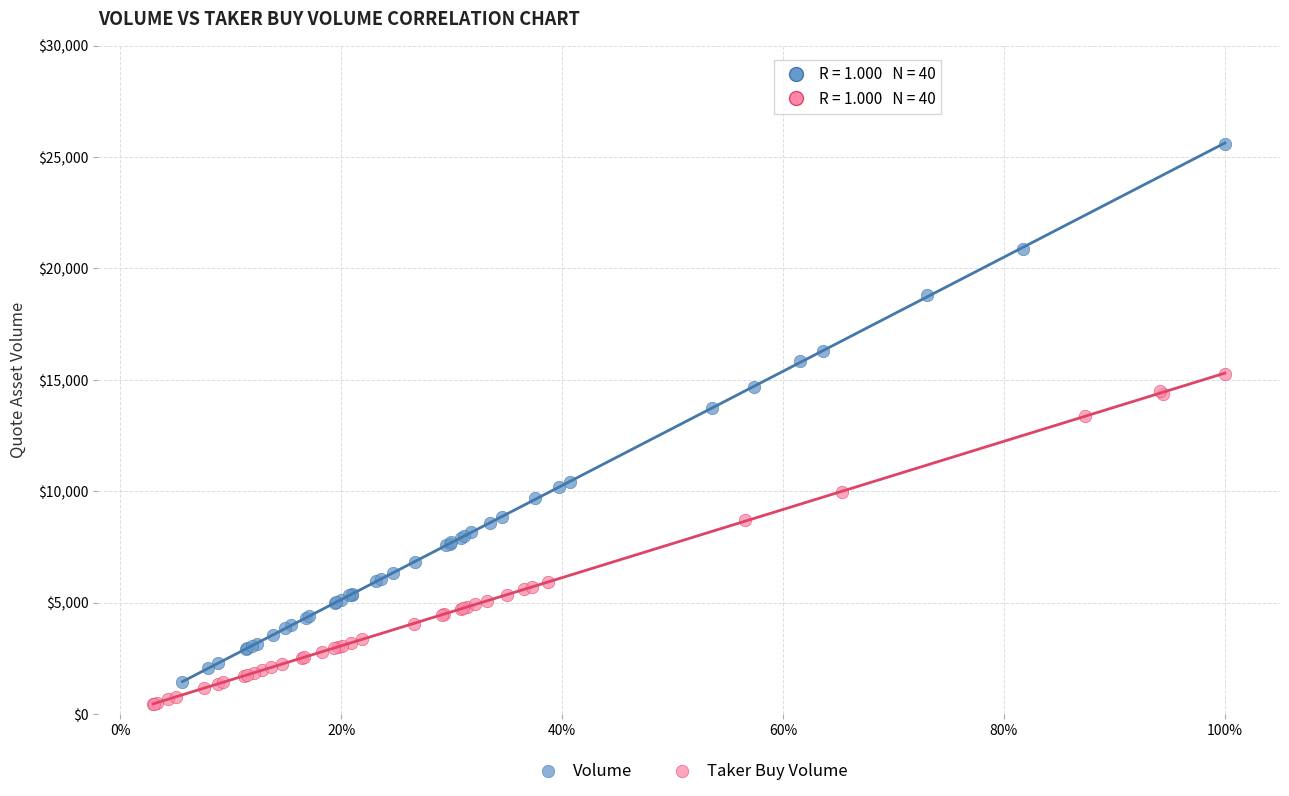

Which series has the largest Y range (max minus min)?

Volume